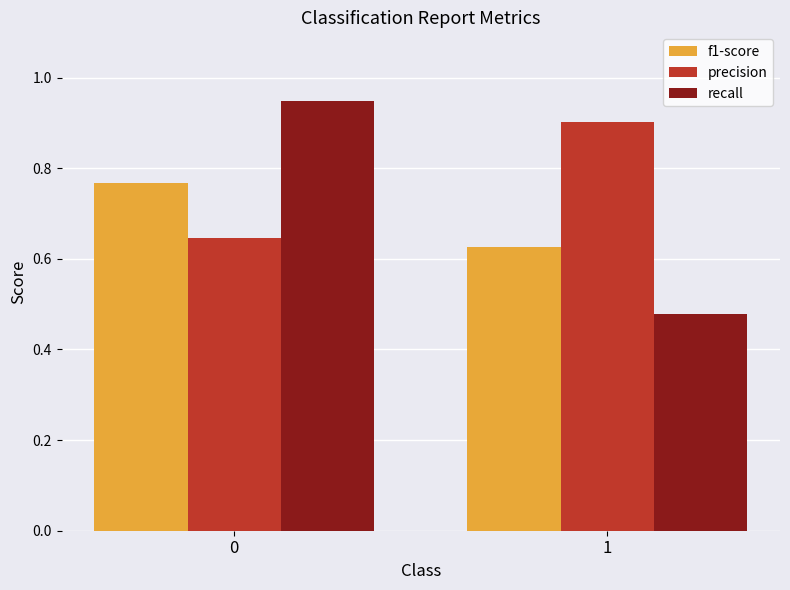

How many groups of bars are there?

2